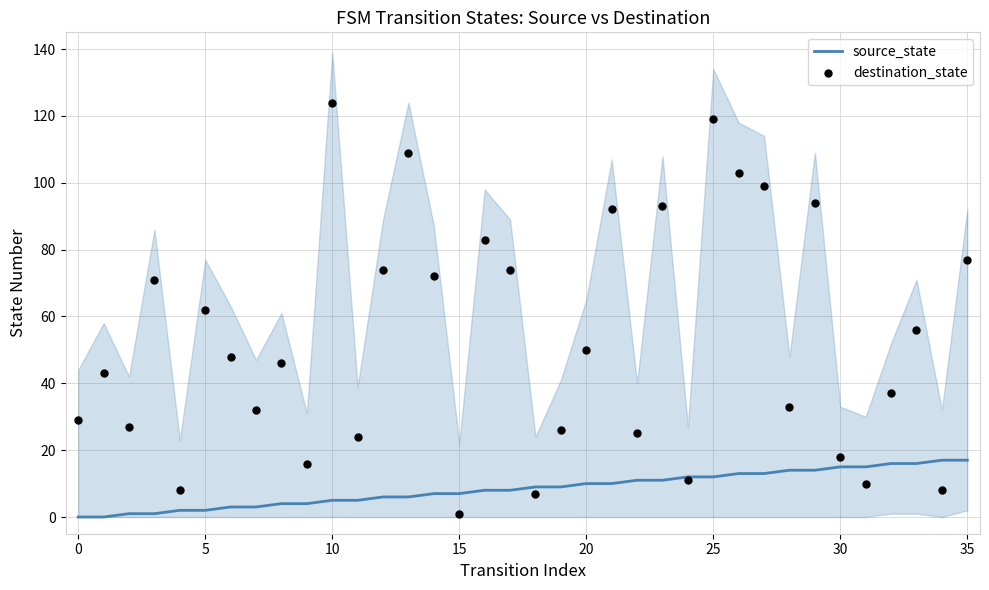

What are all the series names shown in the legend?

source_state, destination_state